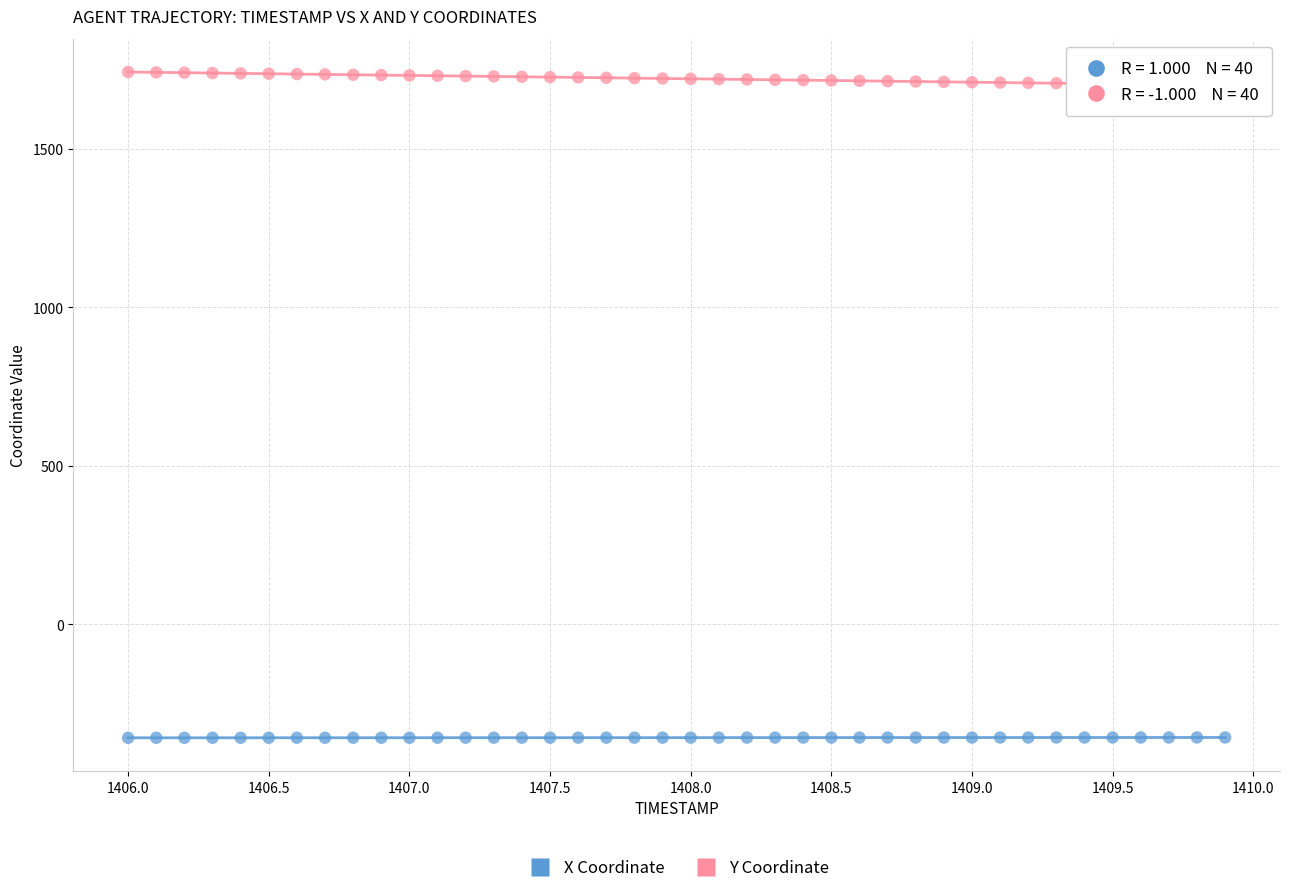

Which series has the widest spread of Y values?

Y Coordinate